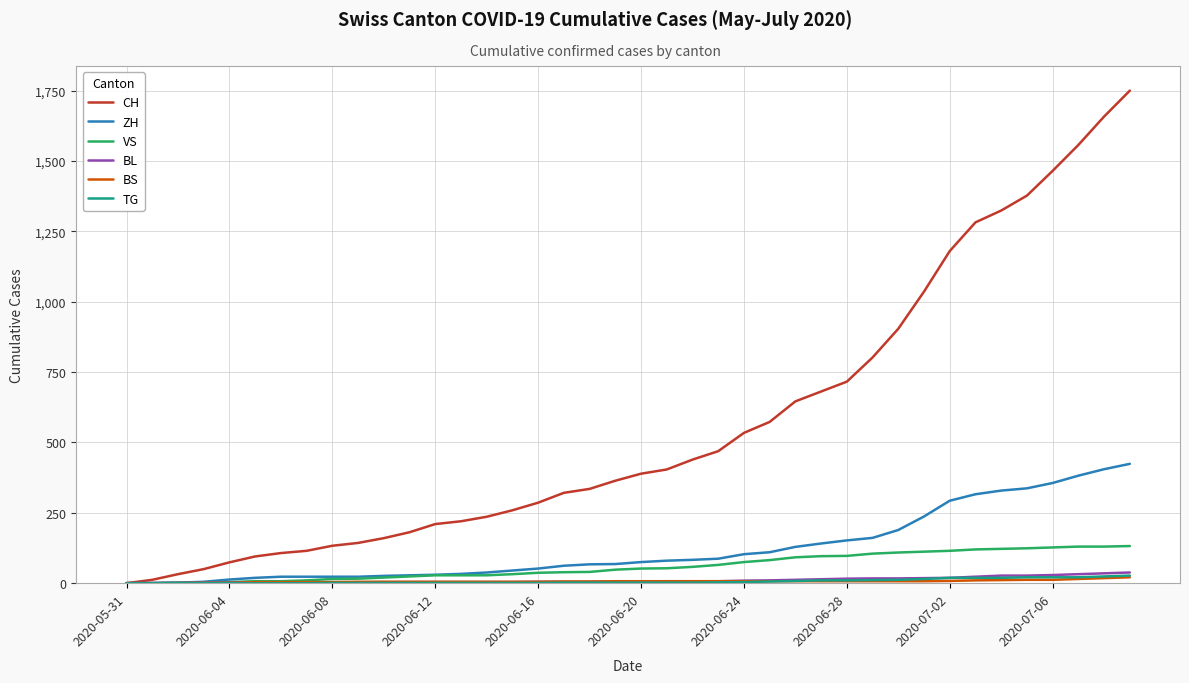

Which series has the widest spread of values?

CH